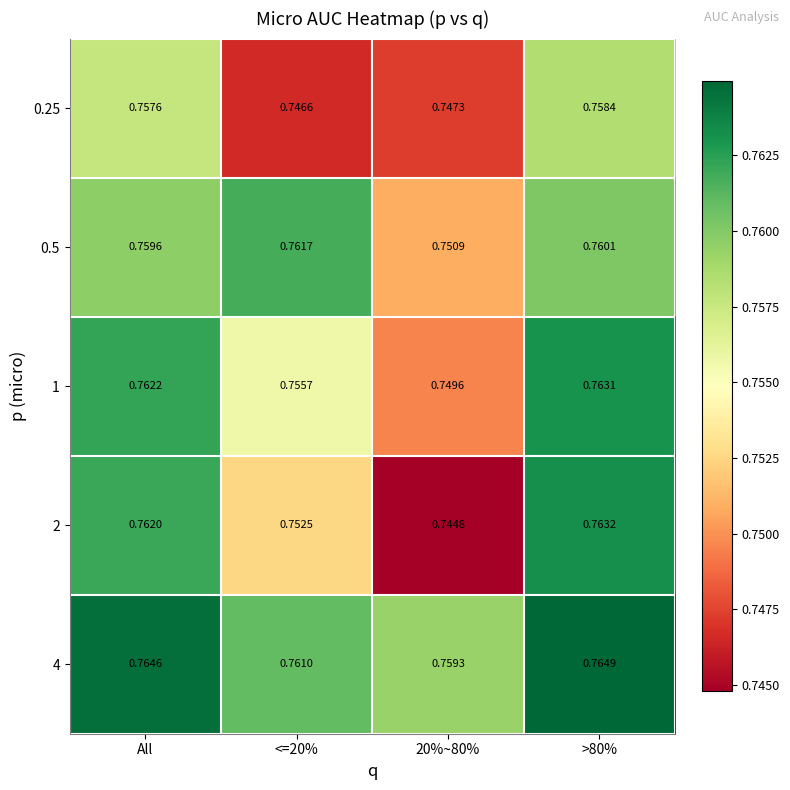

Is the value of 4 at >80% greater than the value of 0.25 at All?

Yes